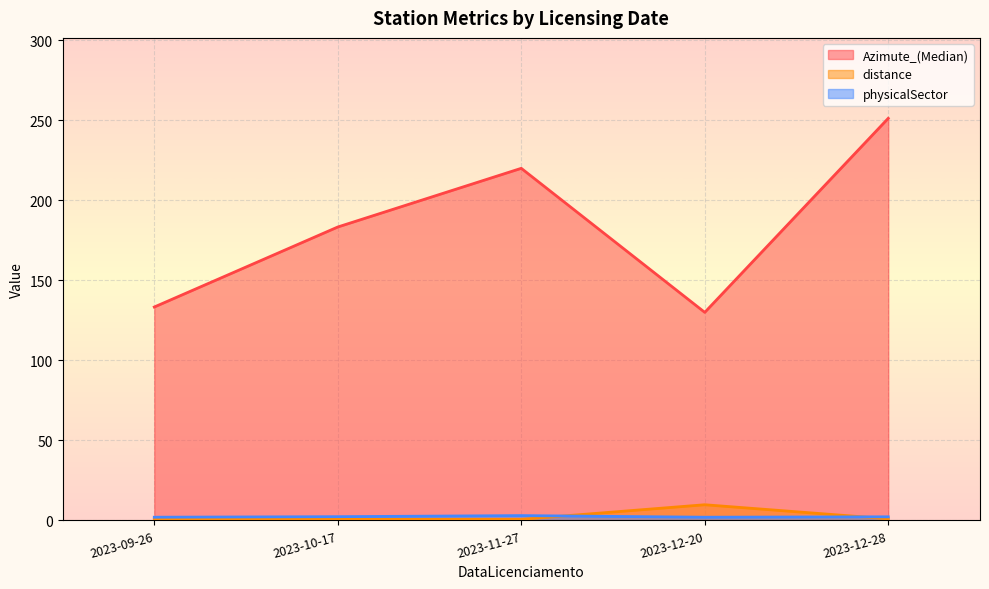

Where is physicalSector nearest to the value 2?

2023-11-27